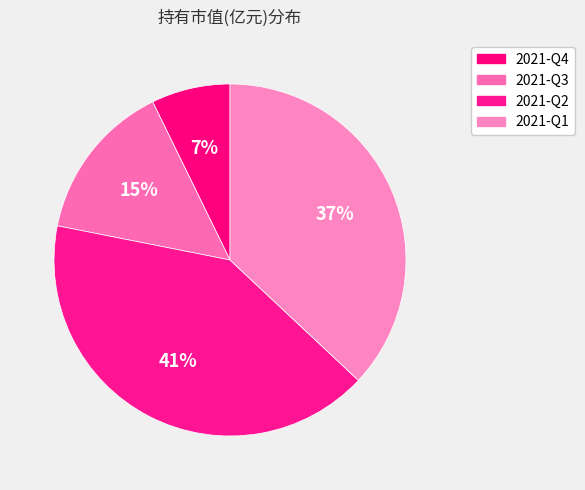

Does 2021-Q2 represent more than half of the total?

No